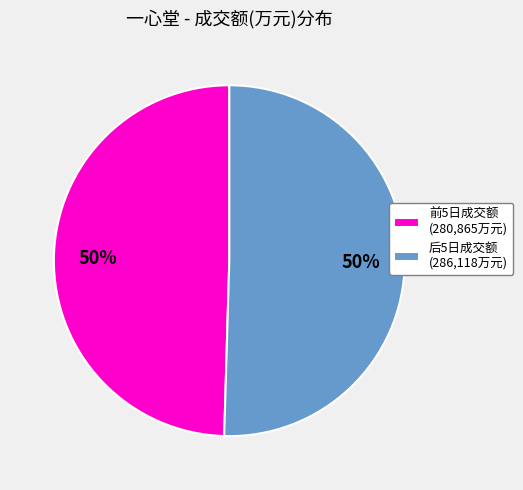

Combined, do 前5日成交额 (280,865万元) and 后5日成交额 (286,118万元) account for over 50%?

Yes